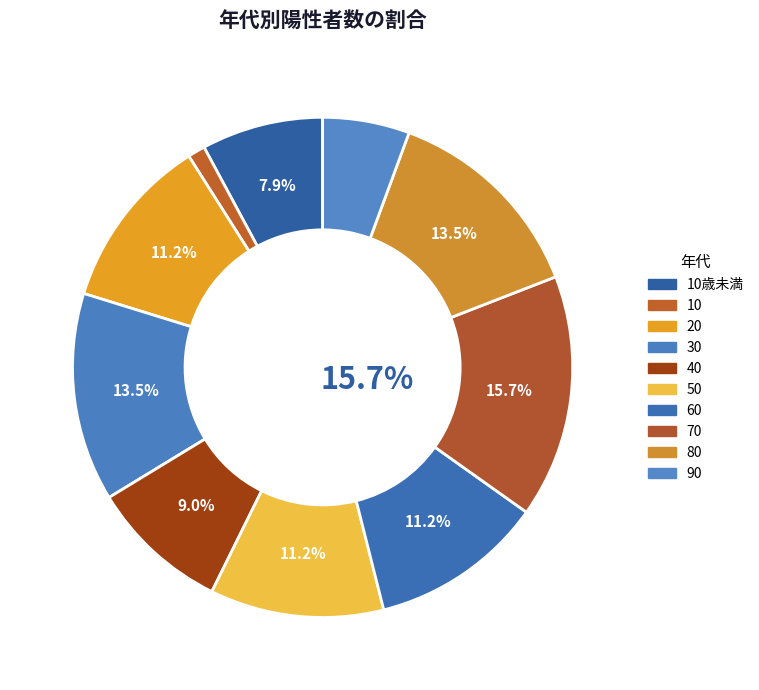

To the nearest percent, what percentage of the pie is 40?

9%